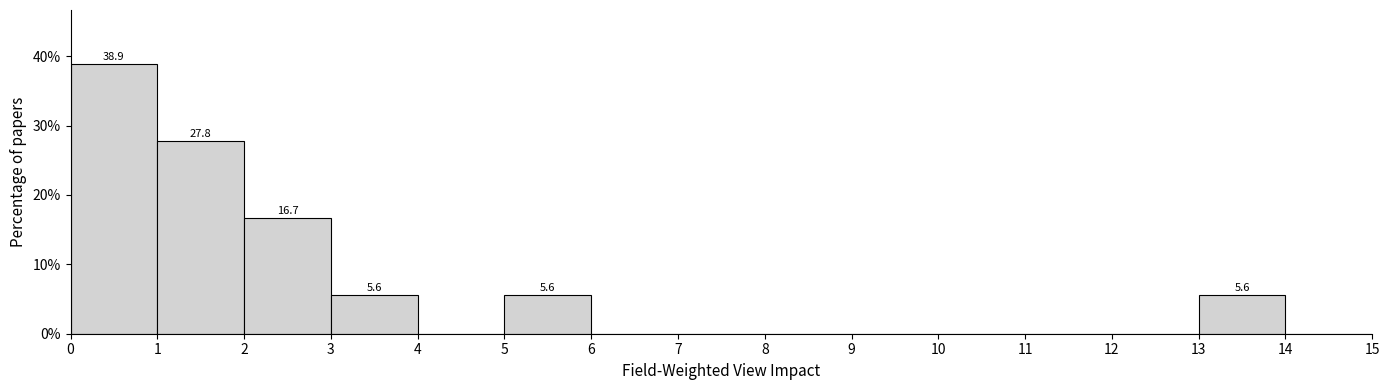

Over which range of the x-axis is the bar tallest?

0 to 1